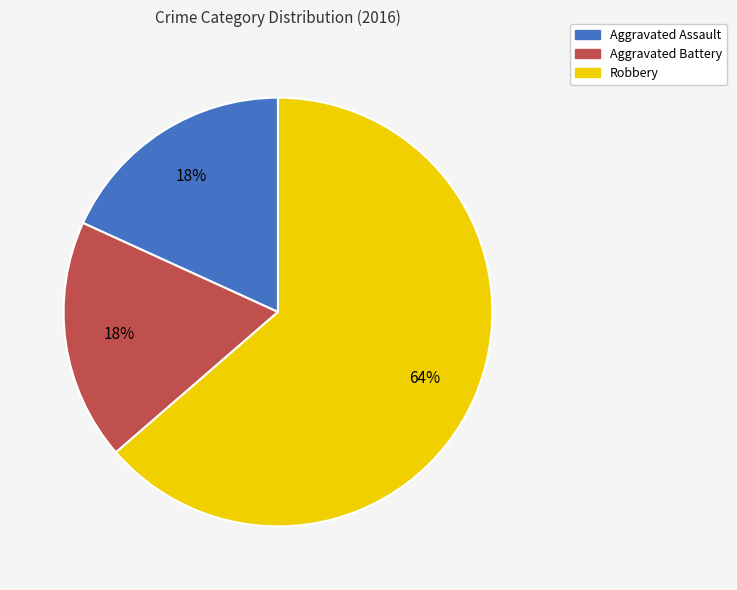

Count the number of slices in the pie.

3